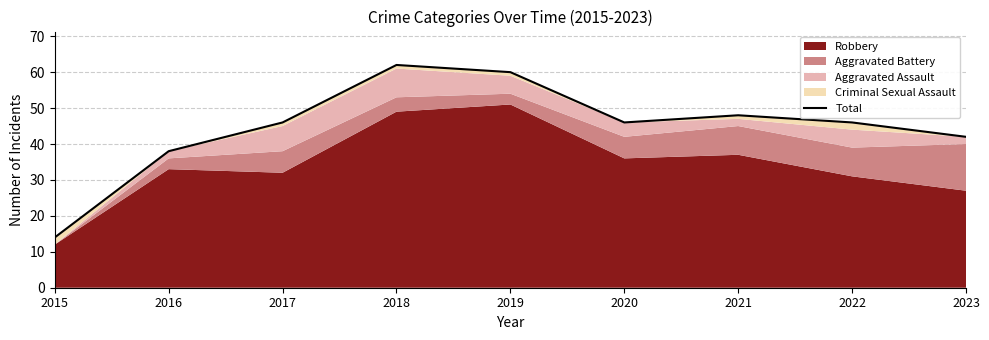

What is the sum of all values?

402